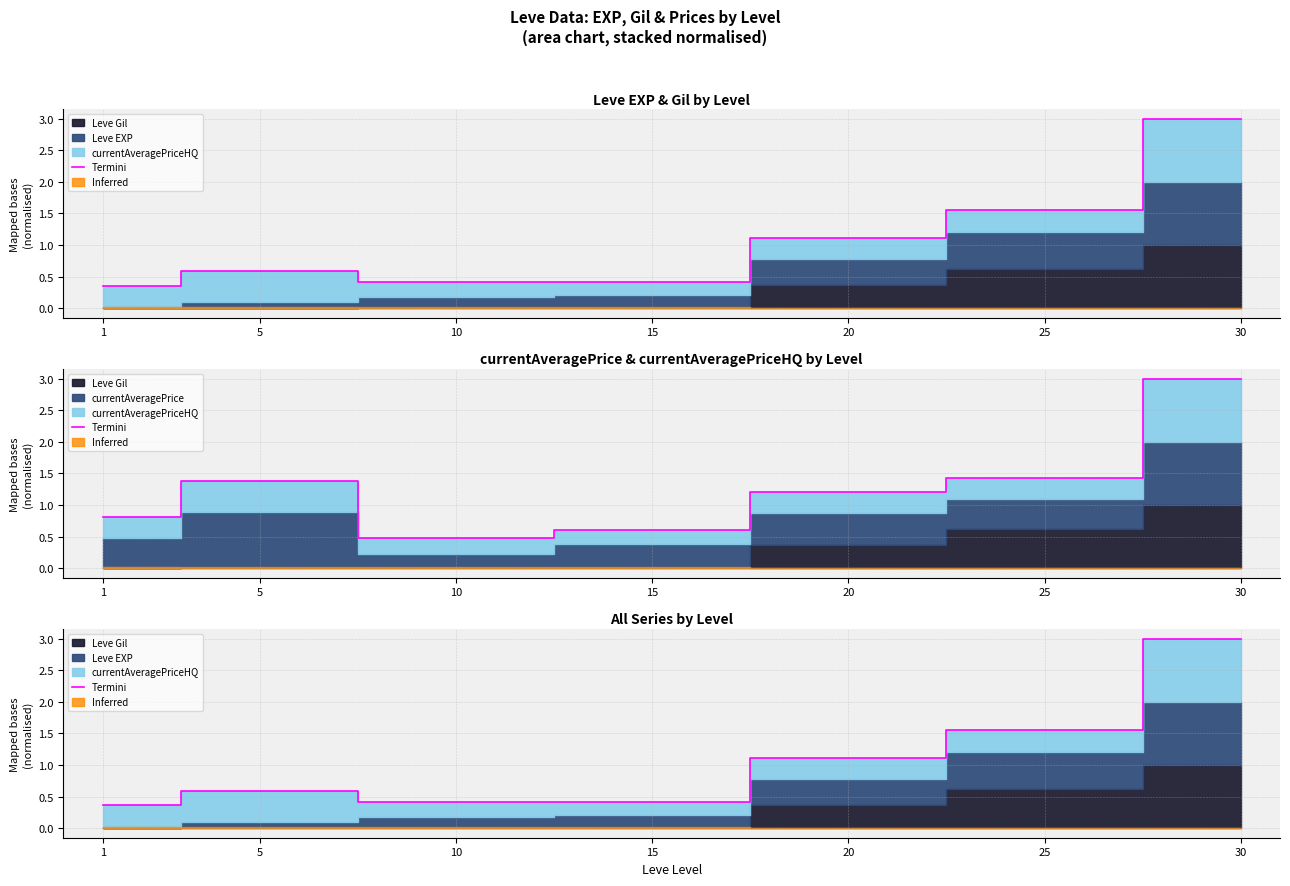

Count the number of categories in the chart.

7